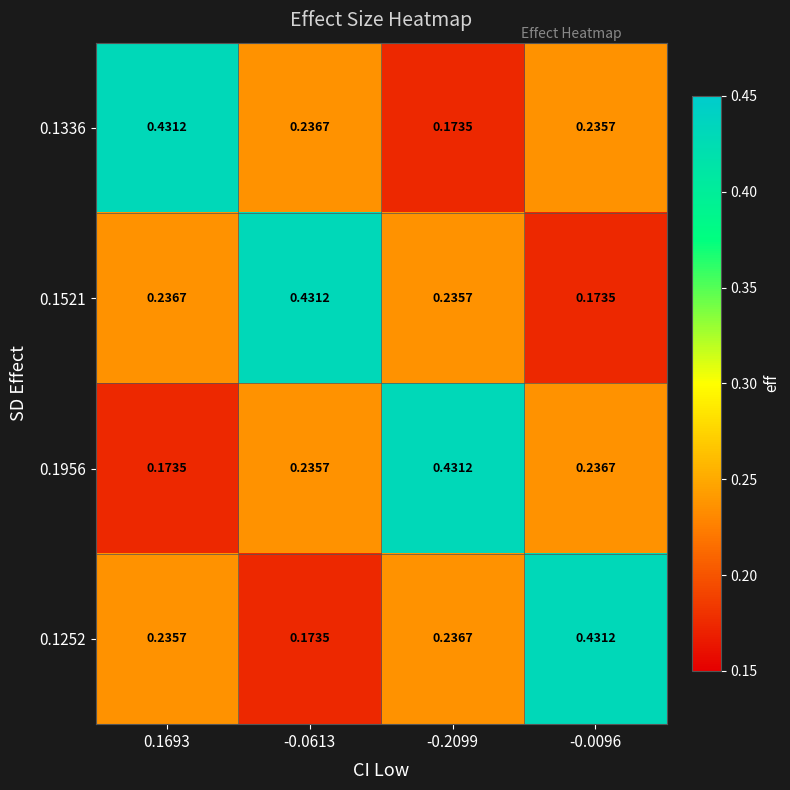

Is the value of 0.1521 at -0.0096 greater than the value of 0.1336 at -0.0613?

No